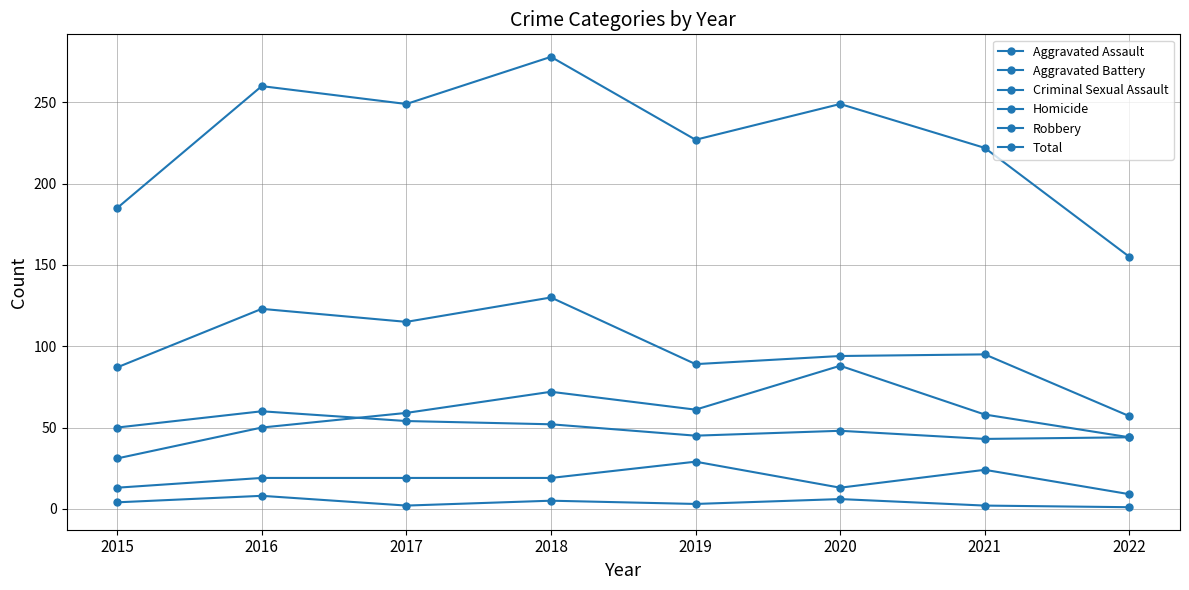

At which category is the sum across all series the highest?

2018